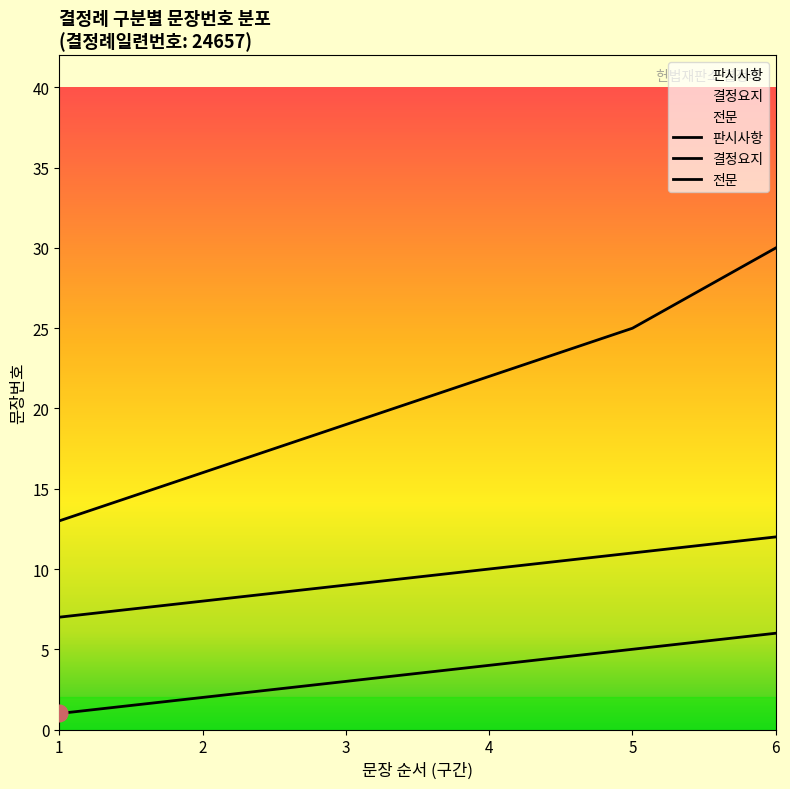

Reading left to right, extract all data points from this chart.

판시사항: 1=1	2=2	3=3	4=4	5=5	6=6
결정요지: 1=7	2=8	3=9	4=10	5=11	6=12
전문: 1=13	2=16	3=19	4=22	5=25	6=30